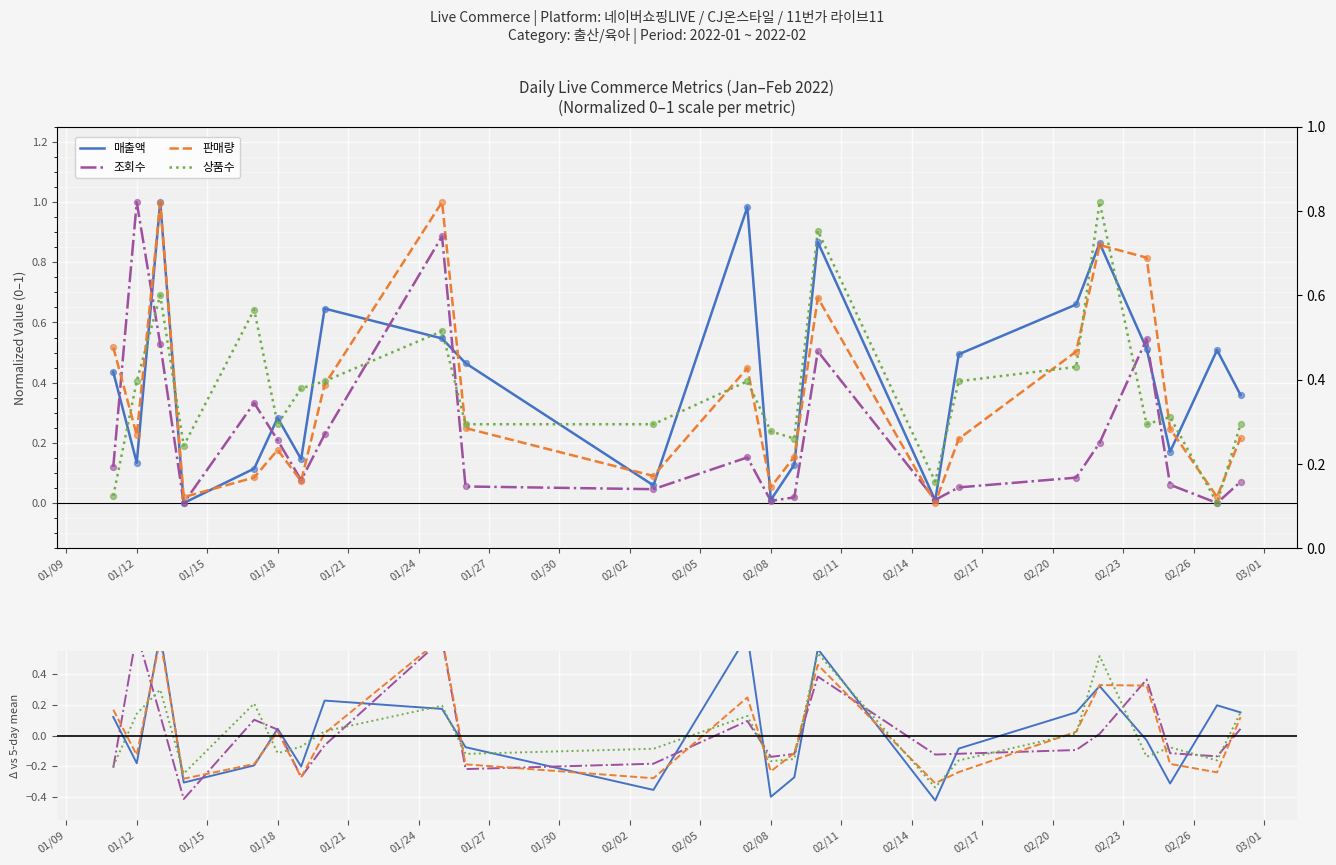

Which series reaches the maximum Y coordinate?

조회수